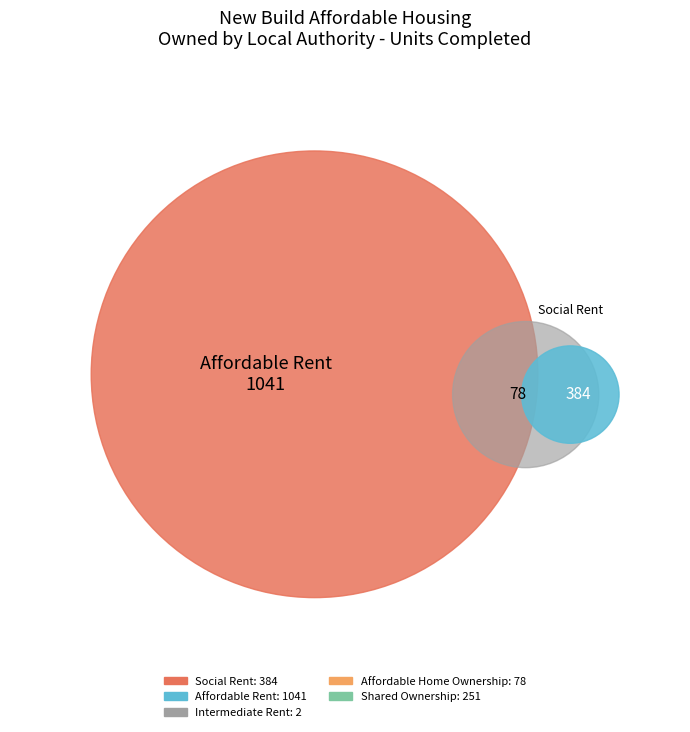

What is the change in value from Social Rent to Total?

+1121